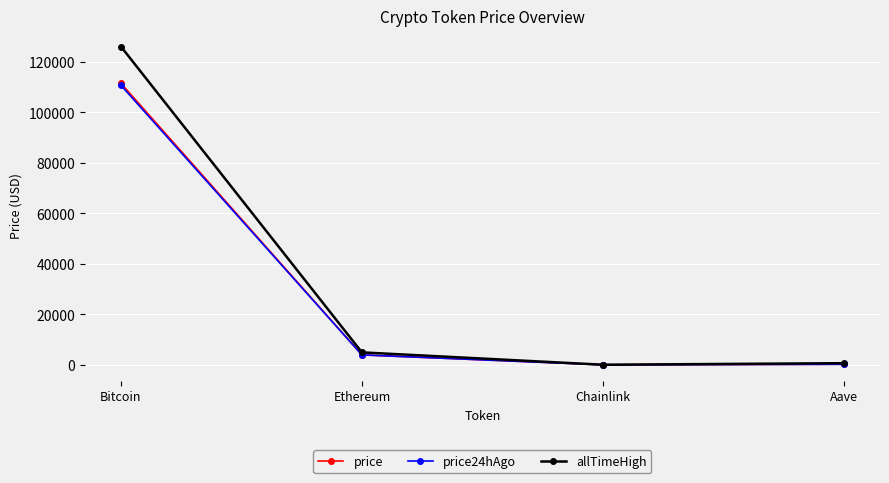

At which label does price first exceed 3951?

Bitcoin